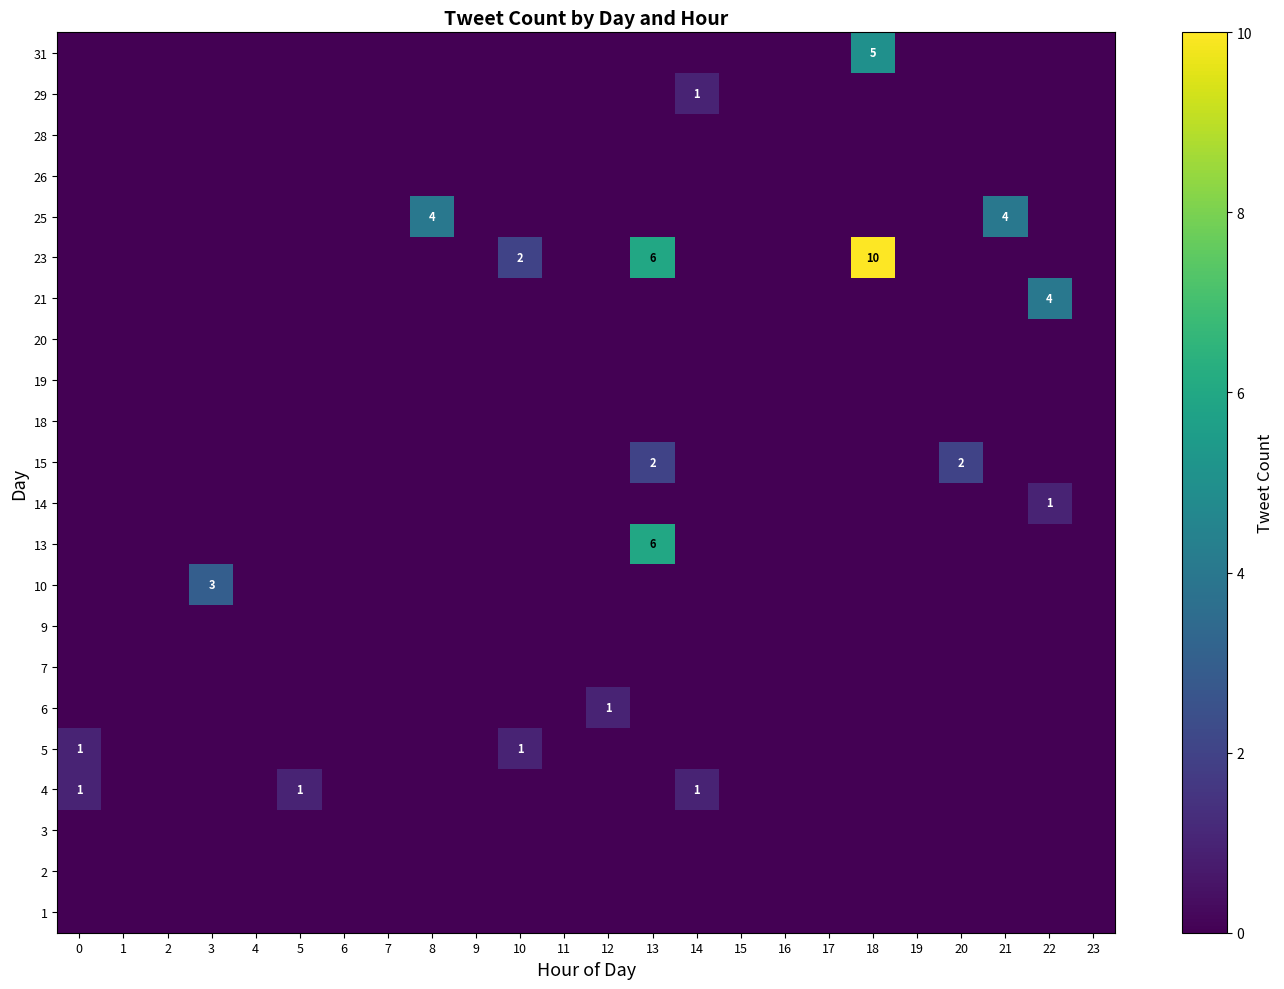

Rank the series at 6 from lowest to highest value.

1, 2, 3, 4, 5, 6, 7, 9, 10, 13, 14, 15, 18, 19, 20, 21, 23, 25, 26, 28, 29, 31